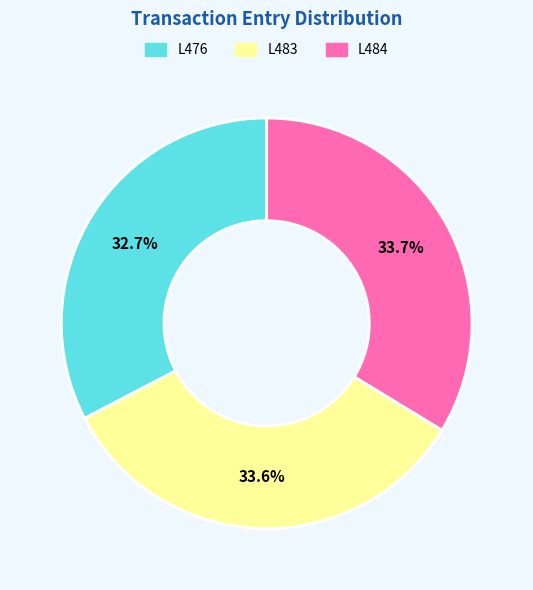

Is the sum of L483 and L476 greater than half?

Yes